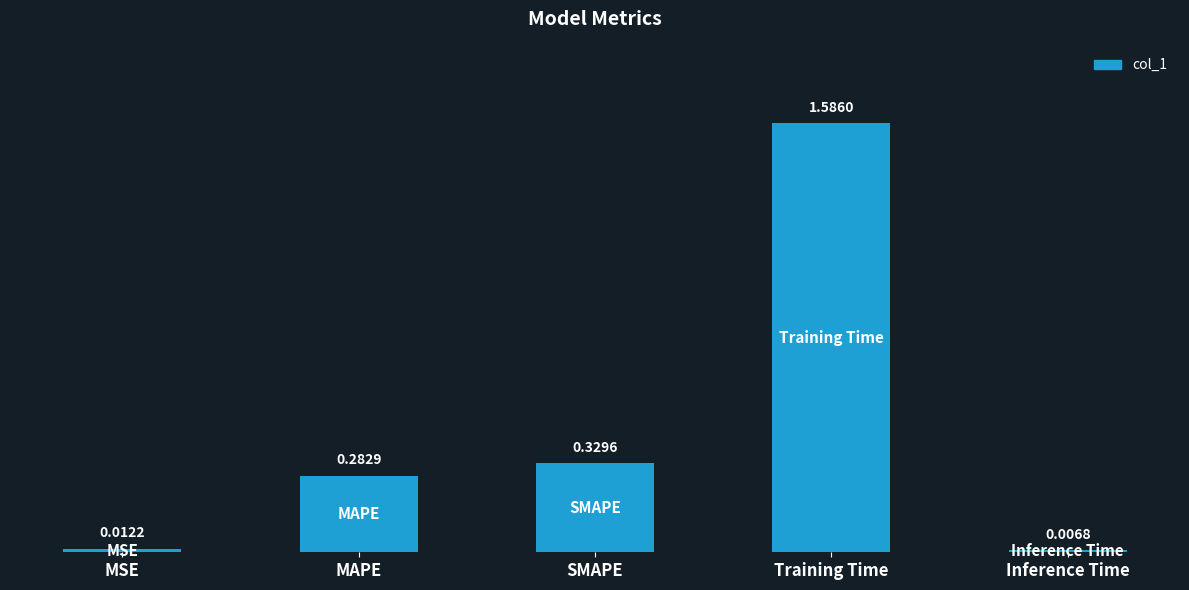

Are the bars horizontal?

No